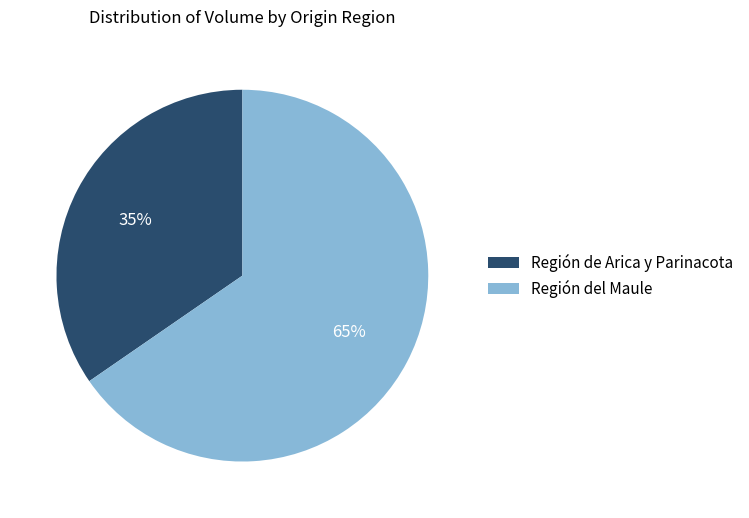

Combined, do Región de Arica y Parinacota and Región del Maule account for over 50%?

Yes